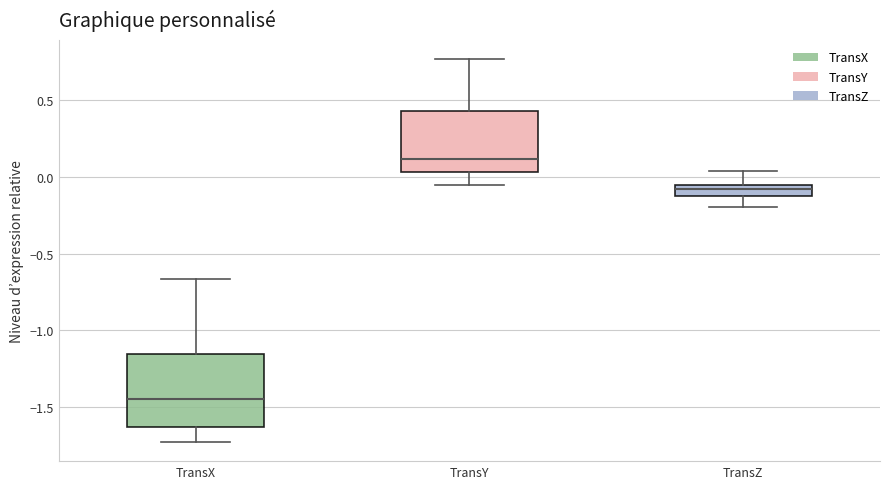

Where does the lower whisker of the box for TransZ end on the y-axis? The values are not printed on the chart, so give them approximately, as read against the axis.

-0.20